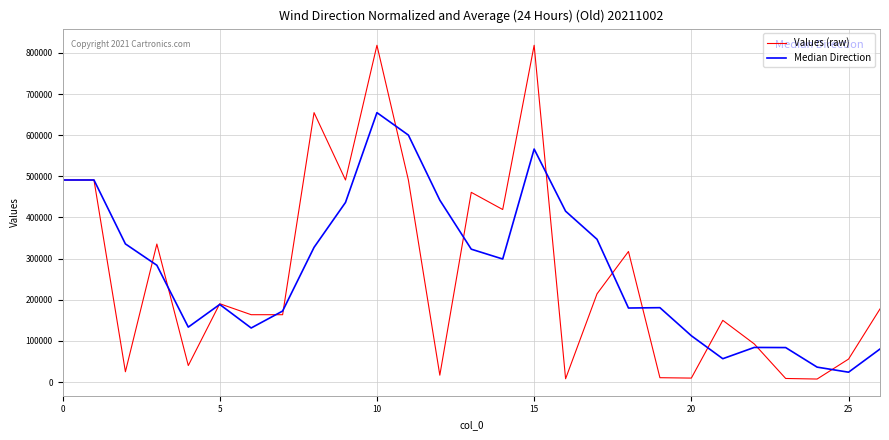

Which series has the widest spread of values?

Values (raw)